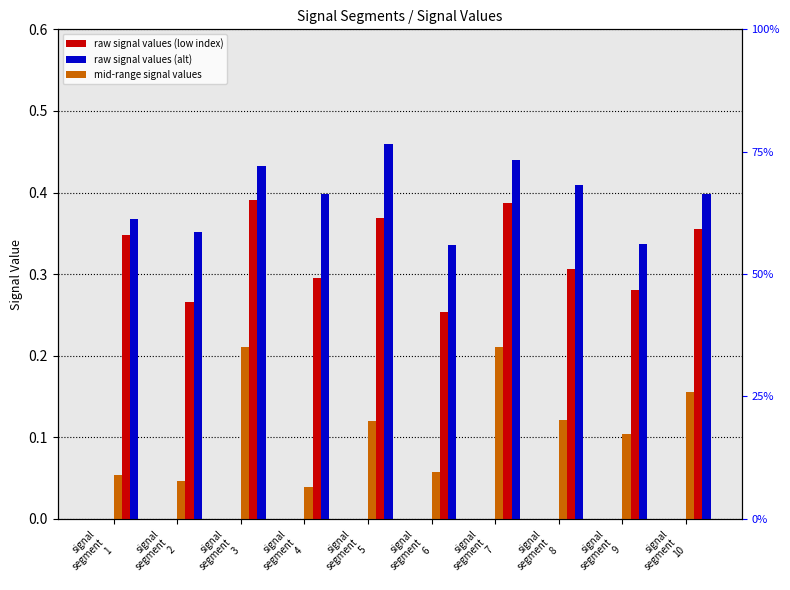

Is it true that Signal_Value_50 equals 0.1 at signal
segment
8?

True